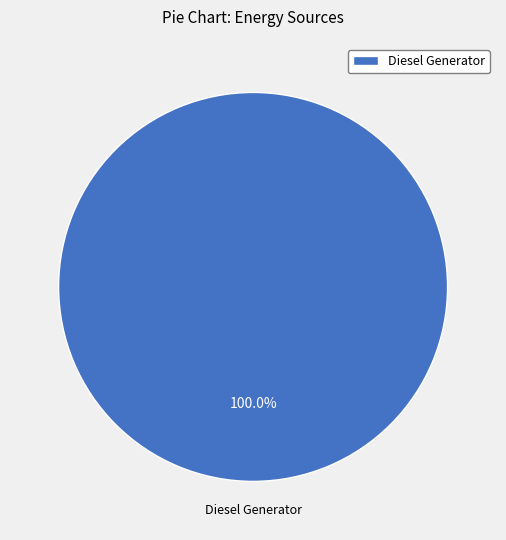

Does any single category account for the majority?

Yes